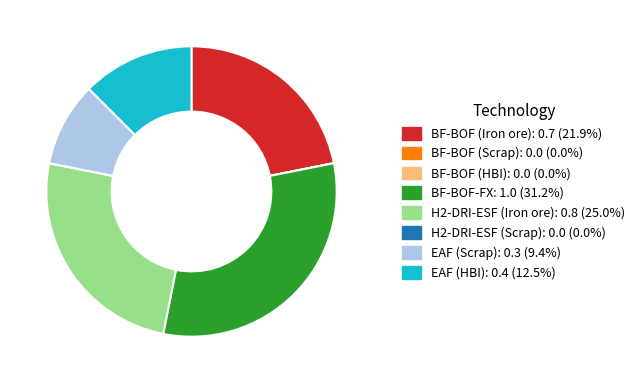

Is the sum of BF-BOF (Iron ore) and EAF (Scrap) greater than half?

No